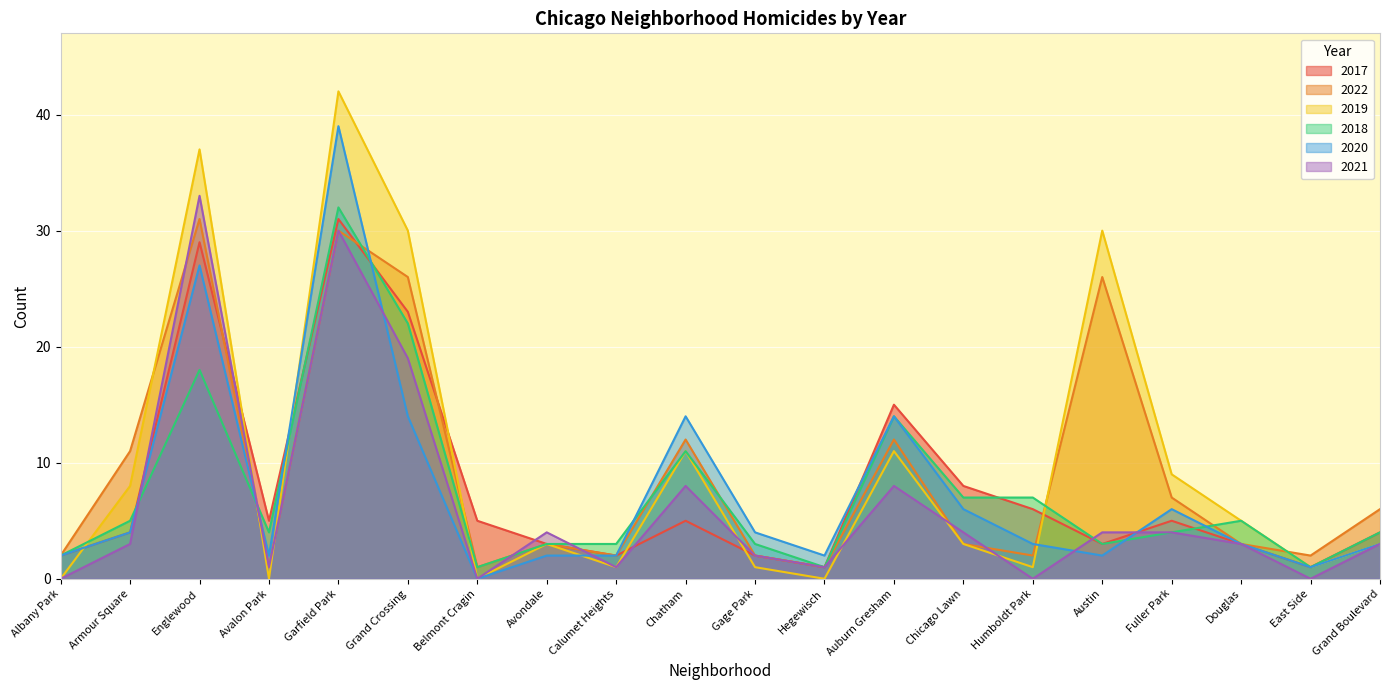

What is the average value of the 2022 series?

9